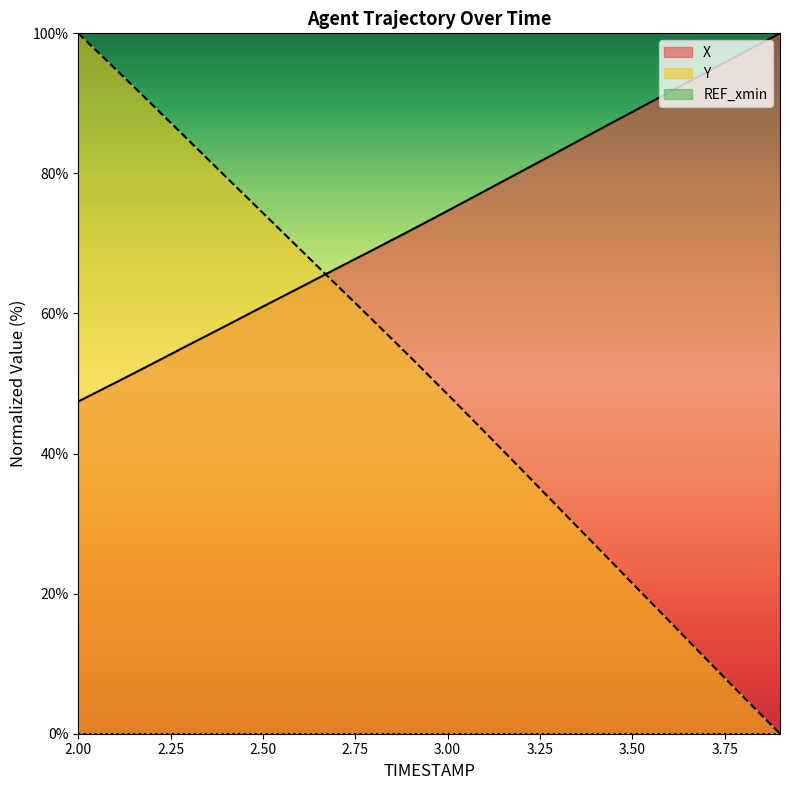

Reading right to left, extract all data points from this chart.

X: 3.9=100.0	3.8=97.2	3.7=94.4	3.6=91.6	3.5=88.8	3.4=86.0	3.3=83.1	3.2=80.3	3.1=77.5	3.0=74.7	2.9=71.9	2.8=69.1	2.7=66.4	2.6=63.7	2.5=61.0	2.4=58.2	2.3=55.5	2.2=52.8	2.1=50.1	2.0=47.4
Y: 3.9=0.0	3.8=5.3	3.7=10.7	3.6=16.1	3.5=21.5	3.4=26.9	3.3=32.3	3.2=37.7	3.1=43.1	3.0=48.5	2.9=53.7	2.8=58.9	2.7=64.1	2.6=69.2	2.5=74.3	2.4=79.5	2.3=84.7	2.2=89.8	2.1=94.9	2.0=100.0